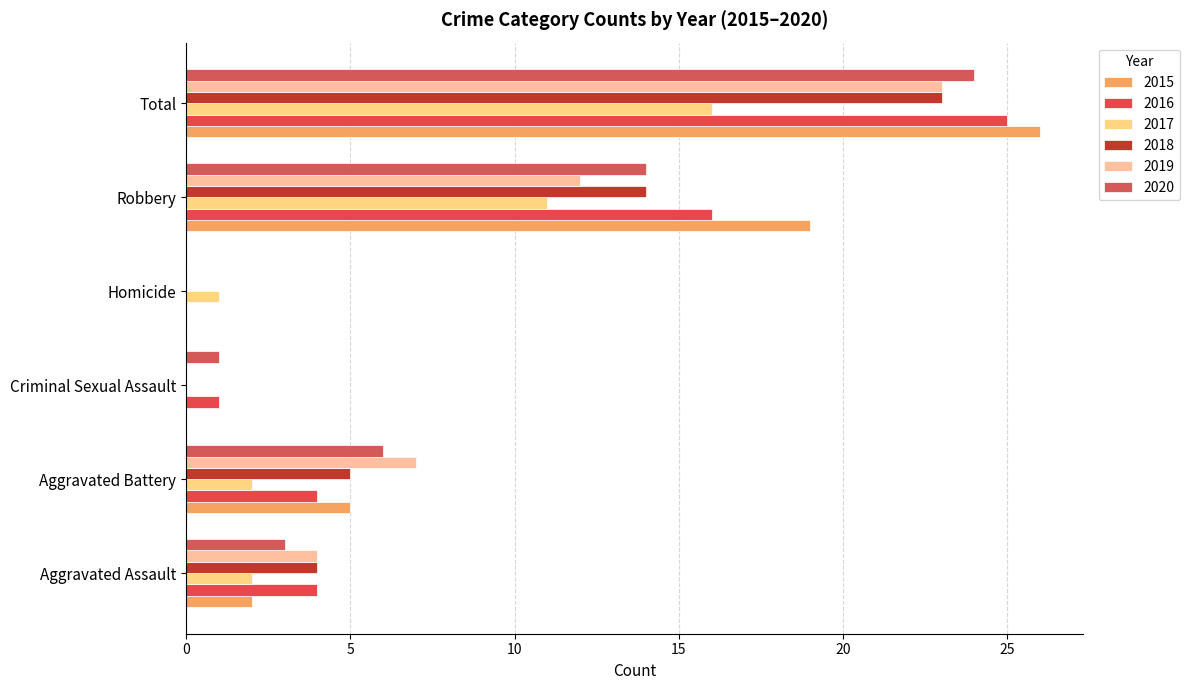

What is the spread (max minus min) of values at Total?

10